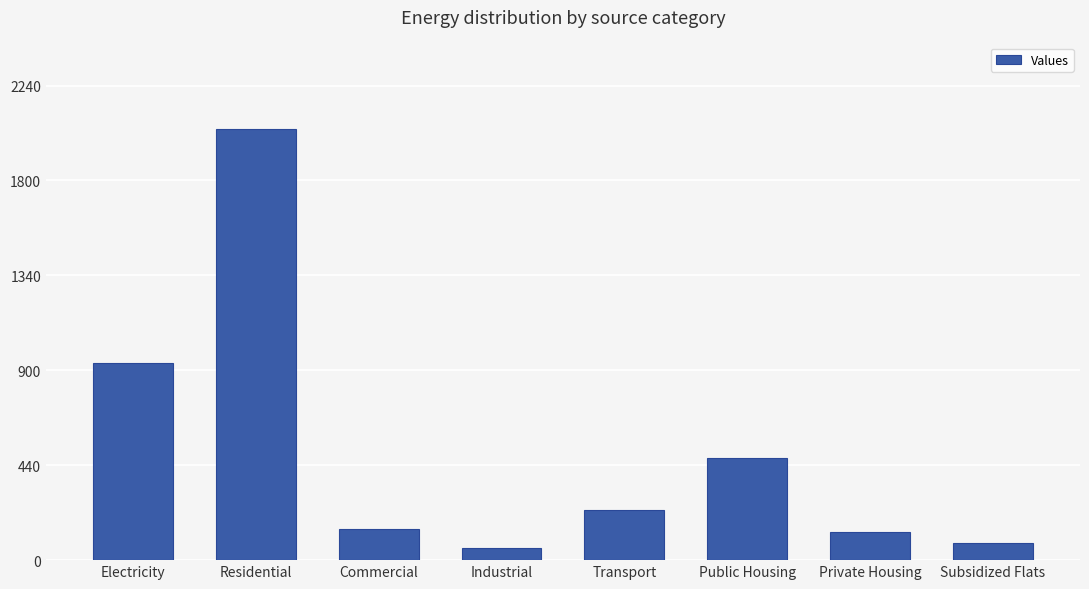

Reading left to right, extract all data points from this chart.

Electricity=46675	Residential=102171	Commercial=7383	Industrial=2871	Transport=11825	Public Housing=24126	Private Housing=6568	Subsidized Flats=4157